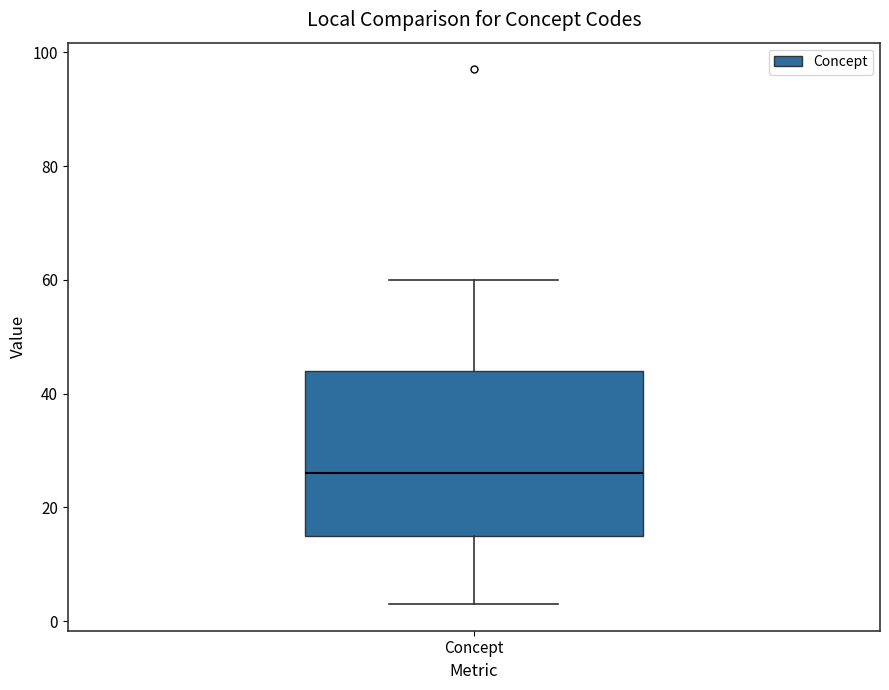

Read this box plot against the y-axis: the position of the median line, the range covered by the box, and the ends of both whiskers. The values are not printed on the chart, so give them approximately, as read against the axis.

median 26, box 16 to 44, whiskers 4 to 60